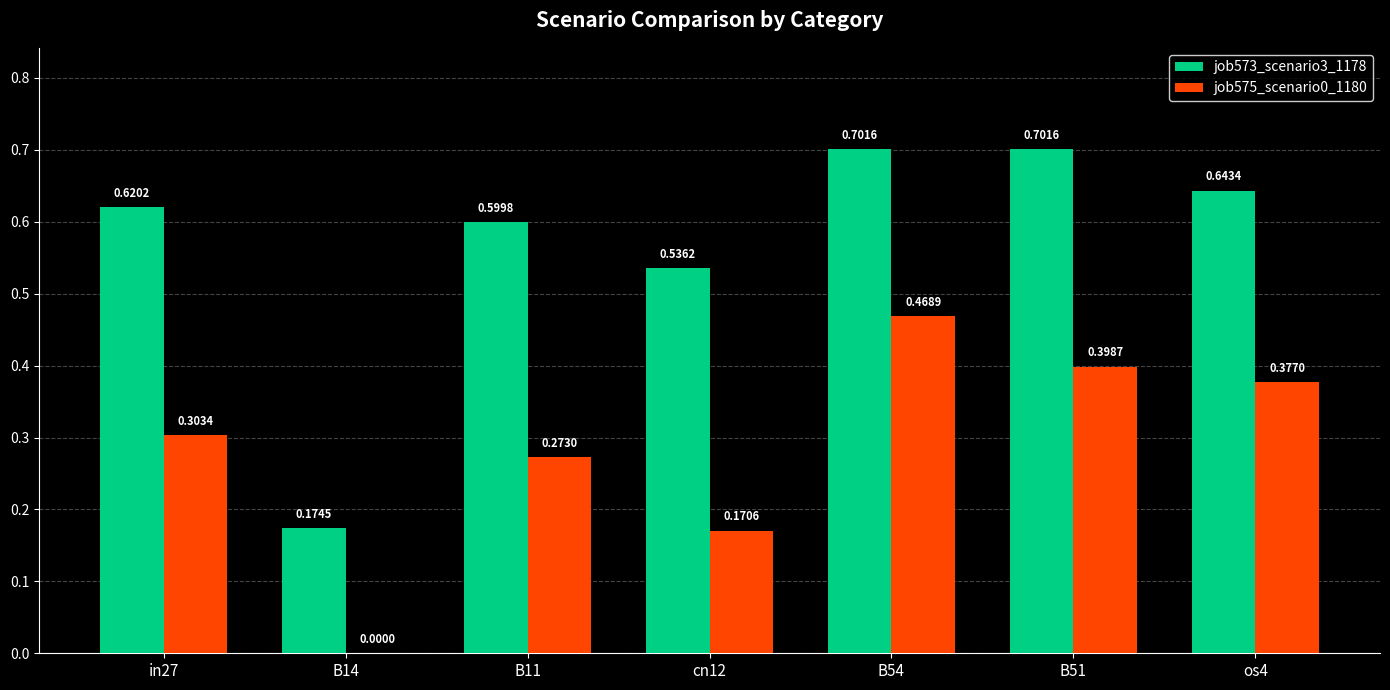

What is the sum of the job573_scenario3_1178 values at os4 and B14?

0.8